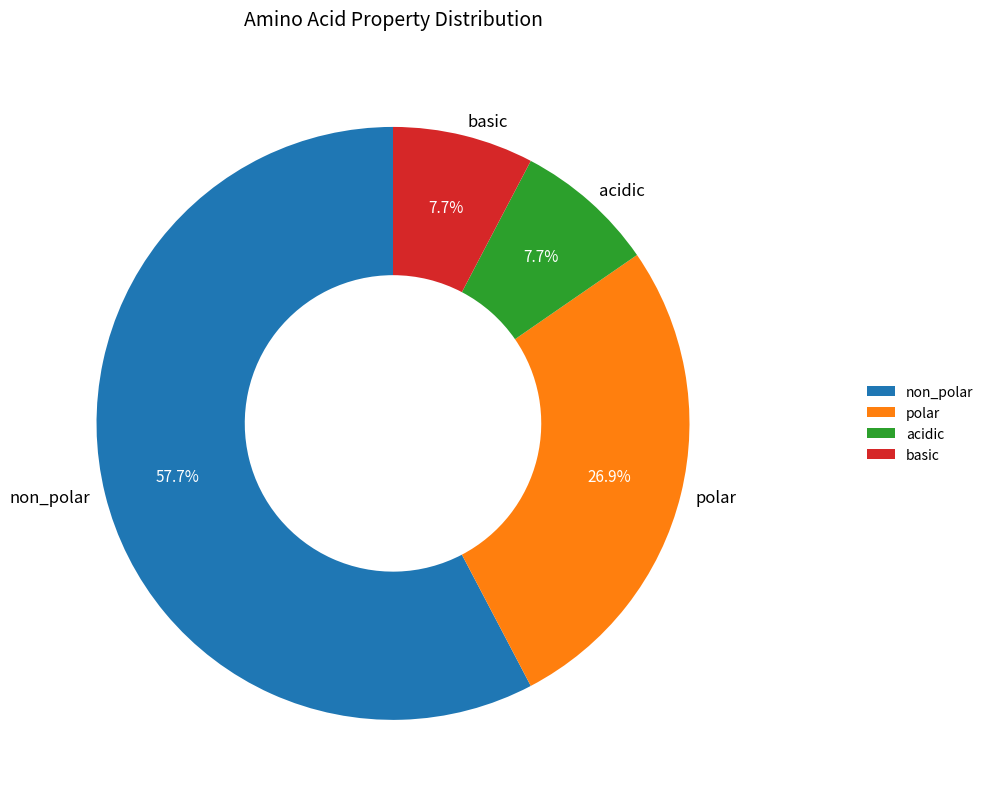

To the nearest percent, what percentage of the pie is non_polar?

58%